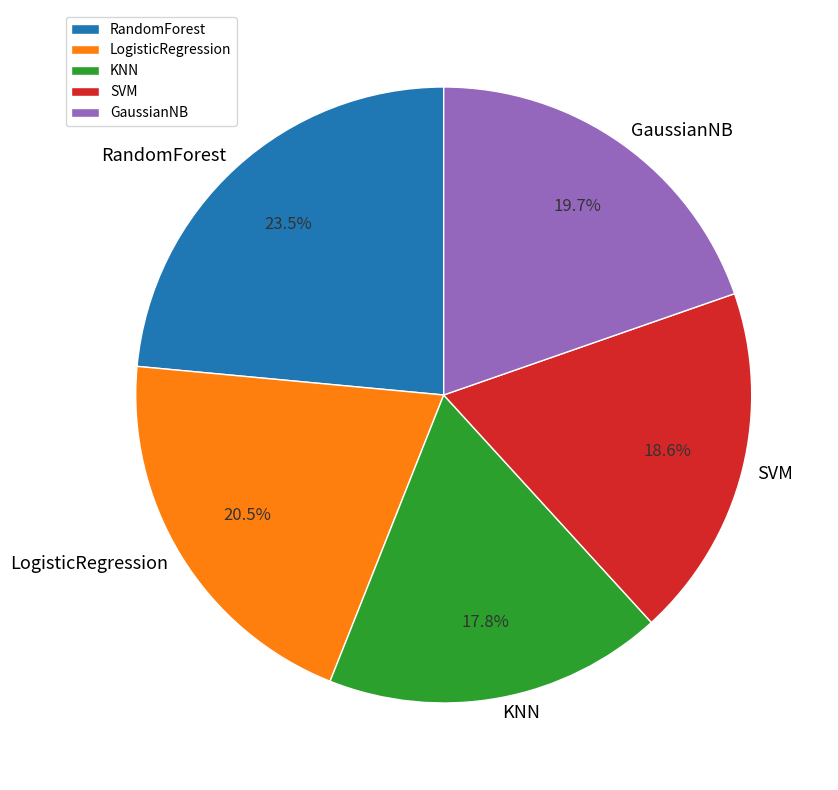

Between KNN and SVM, which is larger?

SVM